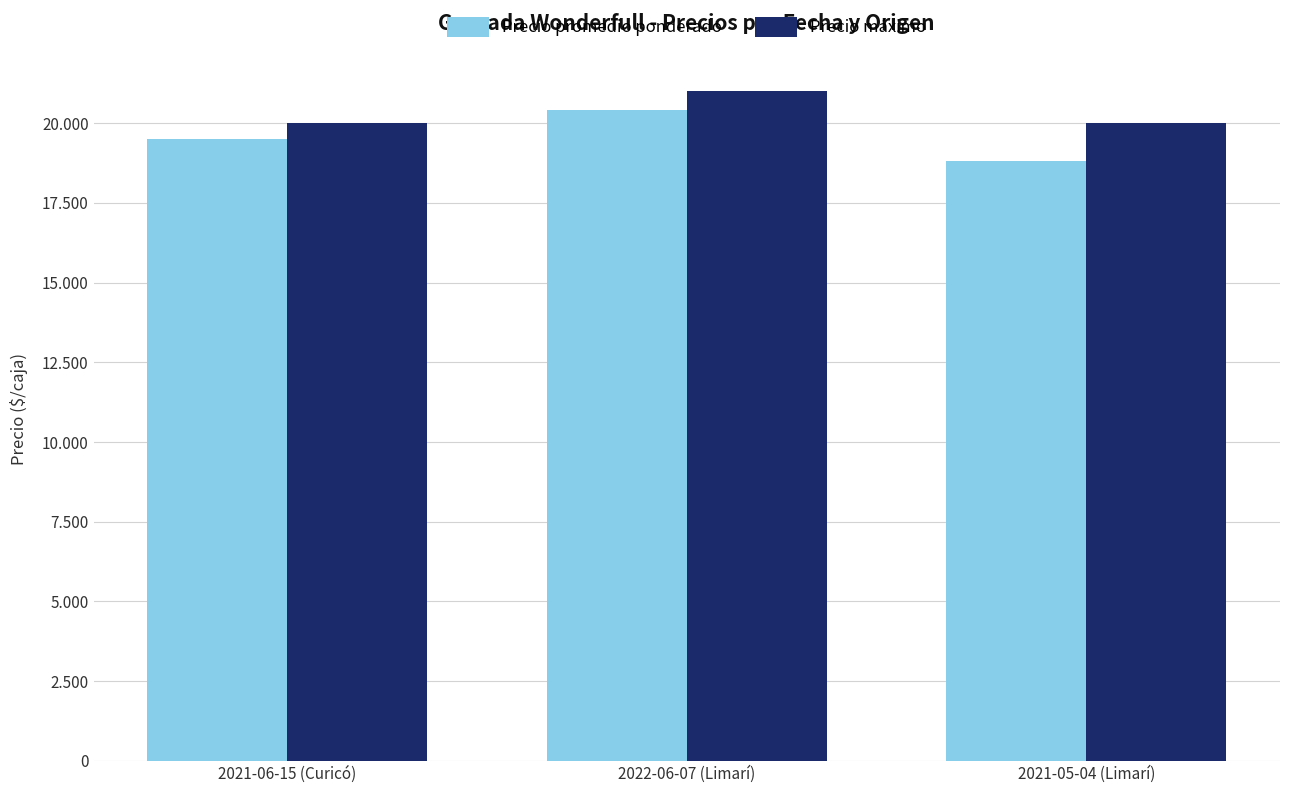

List the series in order of their peak value, lowest first.

Precio promedio ponderado, Precio máximo